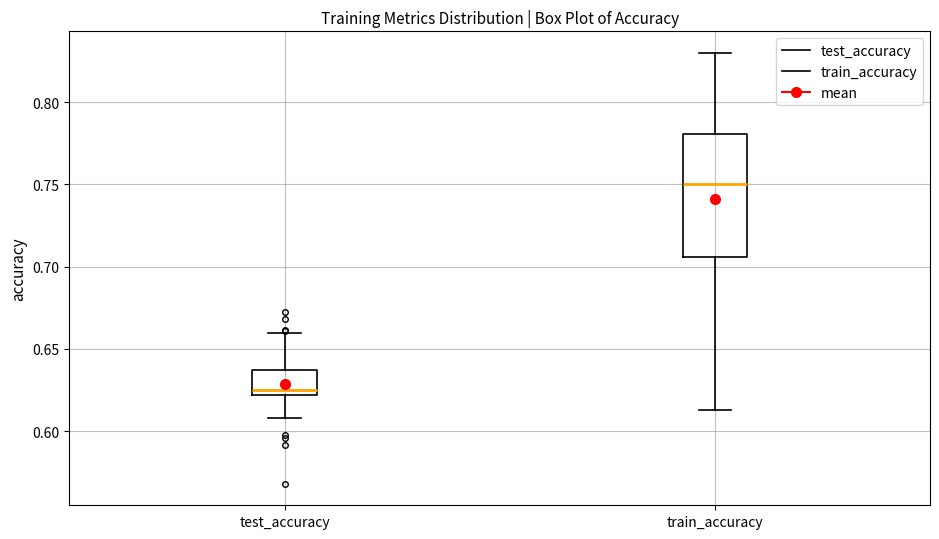

Where is the lower edge of the box for test_accuracy on the y-axis? The values are not printed on the chart, so give them approximately, as read against the axis.

0.620